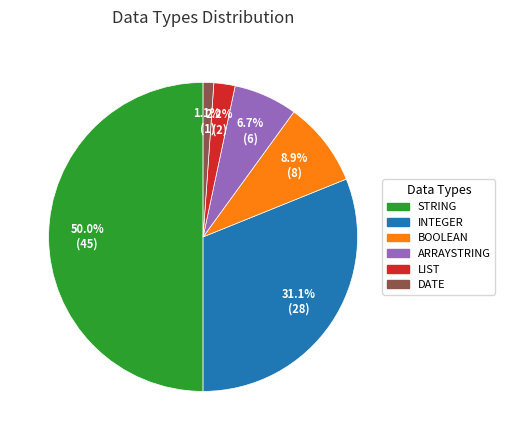

How many slices are in this pie chart?

6